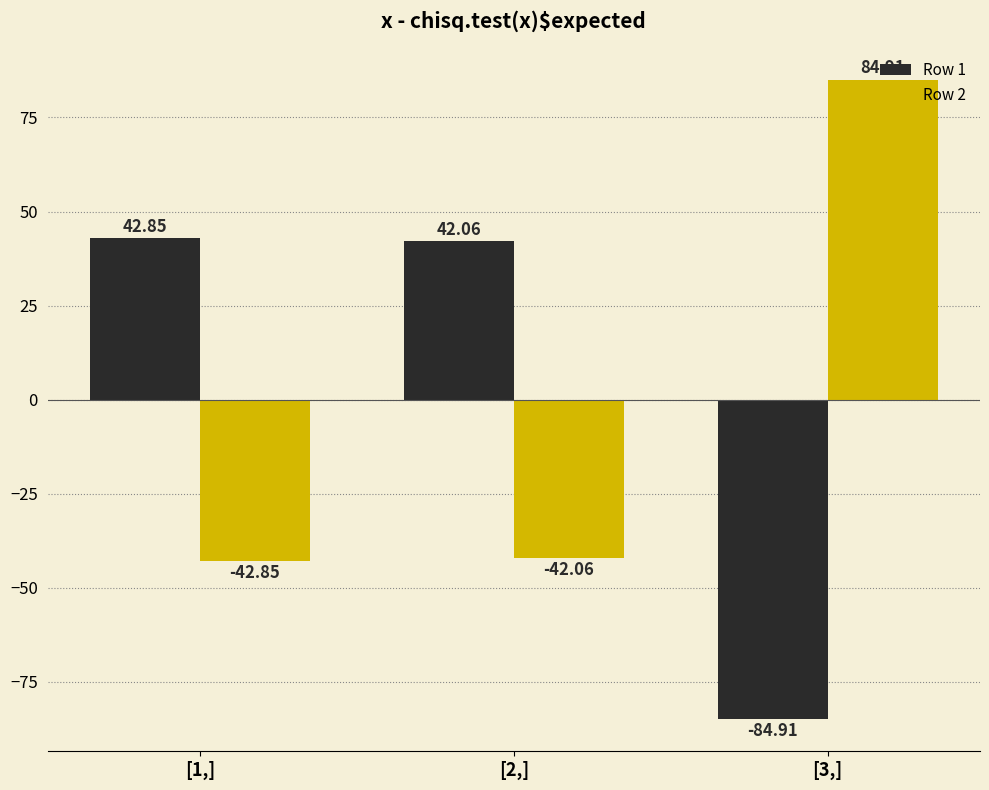

What is the spread (max minus min) of values at [2,]?

84.1